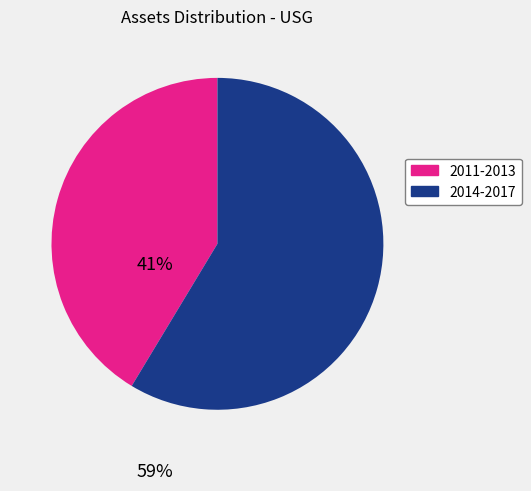

Does any single category account for the majority?

Yes